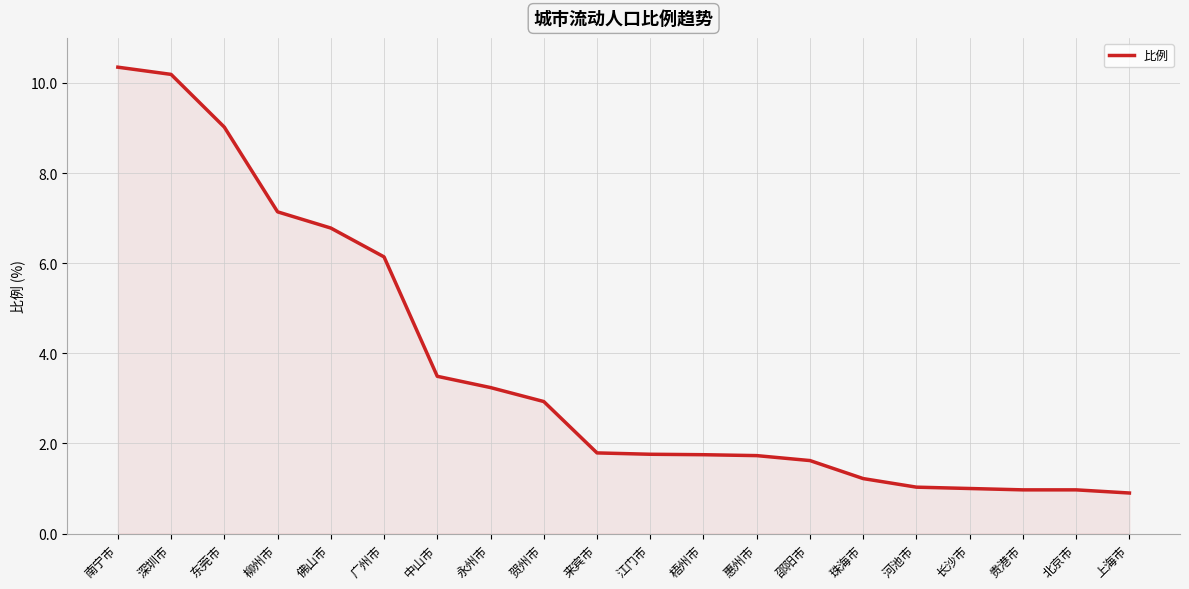

What is the sum of the values at 贺州市 and 江门市?

4.7